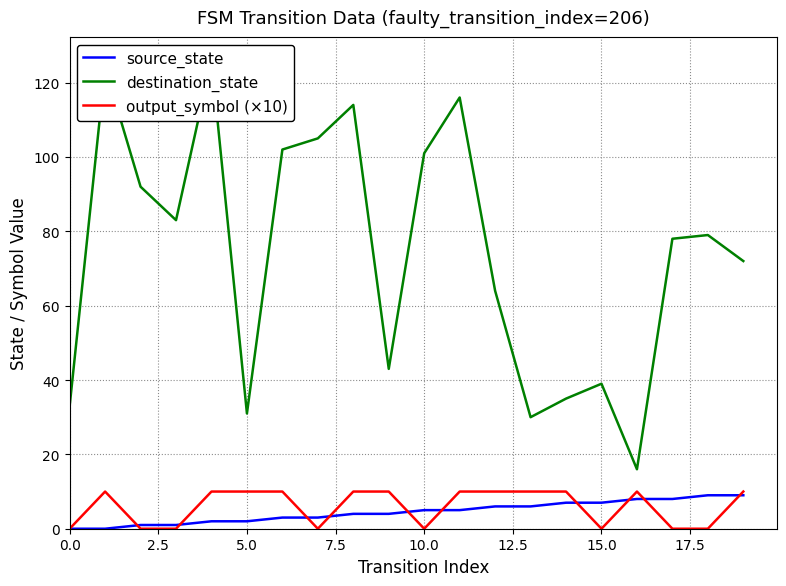

True or false: destination_state and output_symbol (×10) intersect in this chart.

False